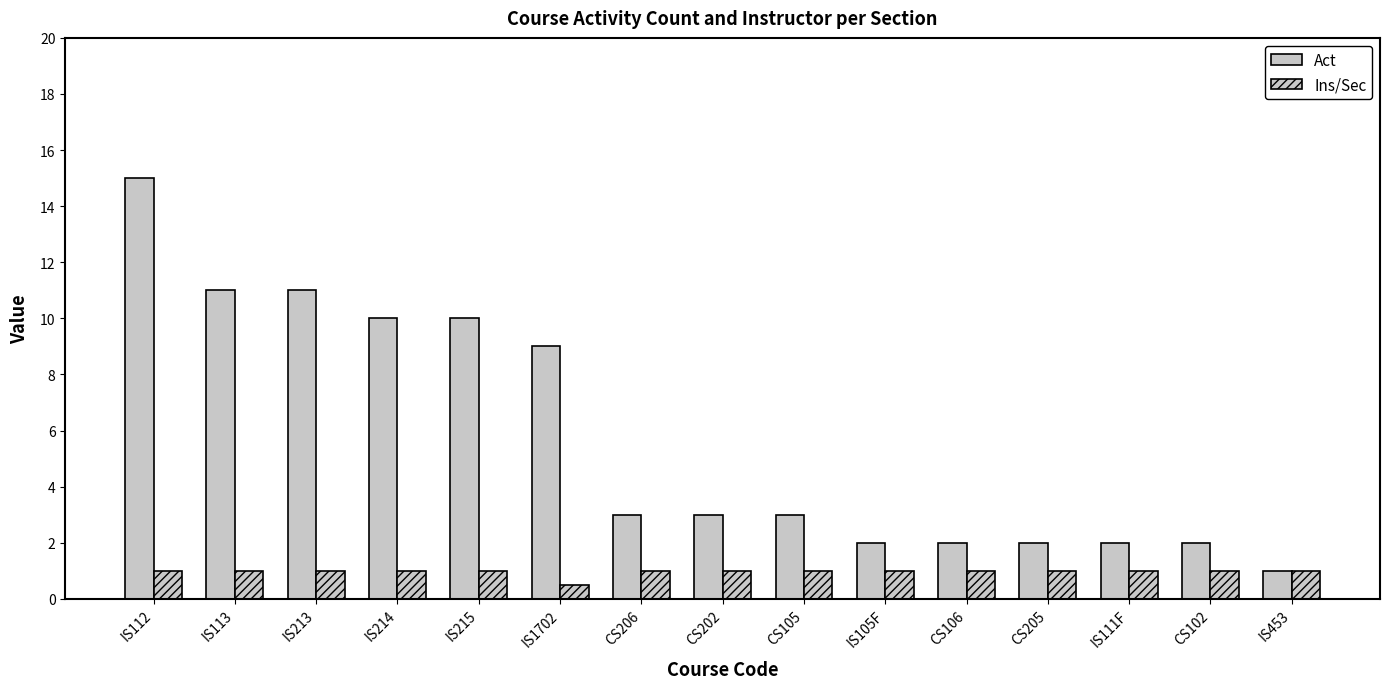

Between IS112 and IS111F, which is larger?

IS112